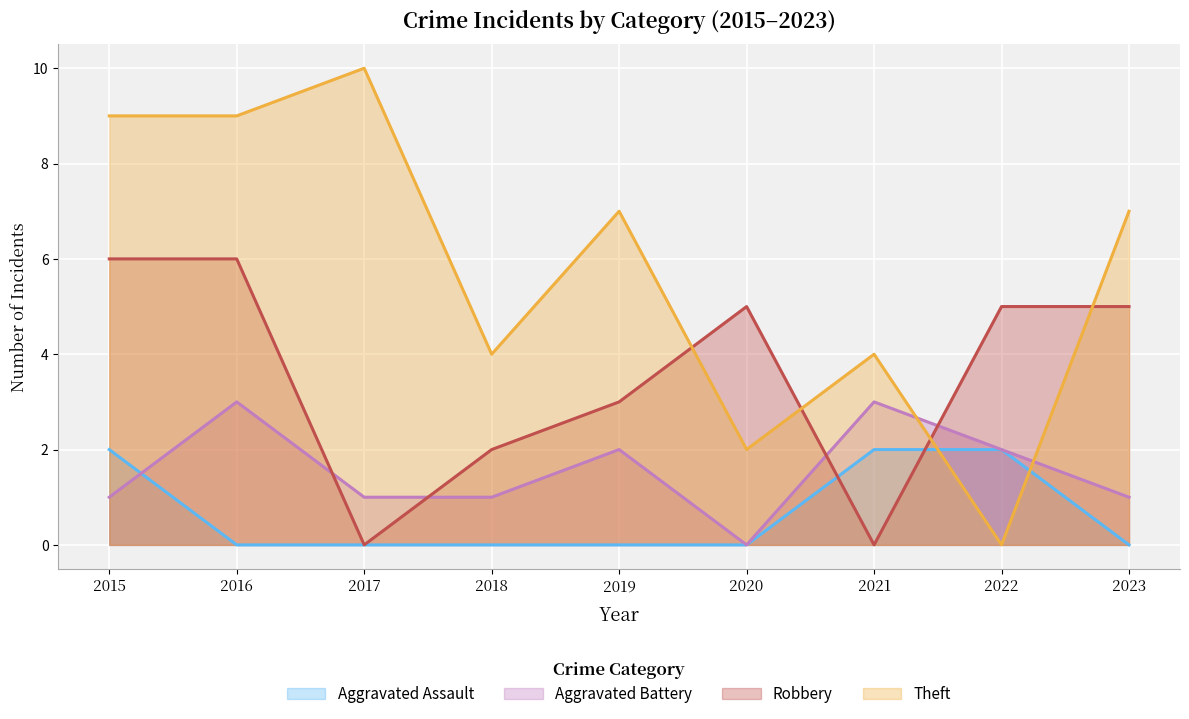

Rank the categories by Aggravated Assault value from lowest to highest.

2016, 2017, 2018, 2019, 2020, 2023, 2015, 2021, 2022